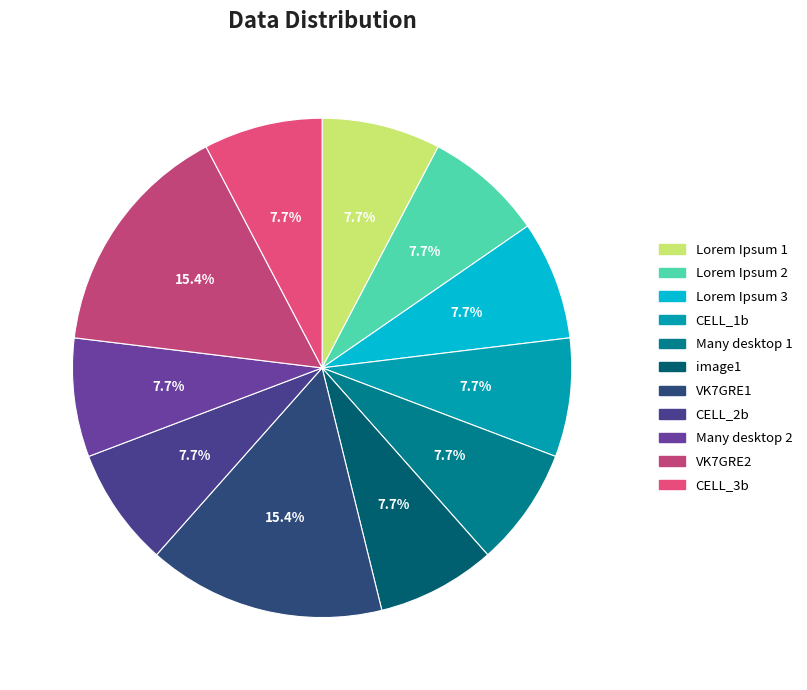

How many slices are in this pie chart?

11